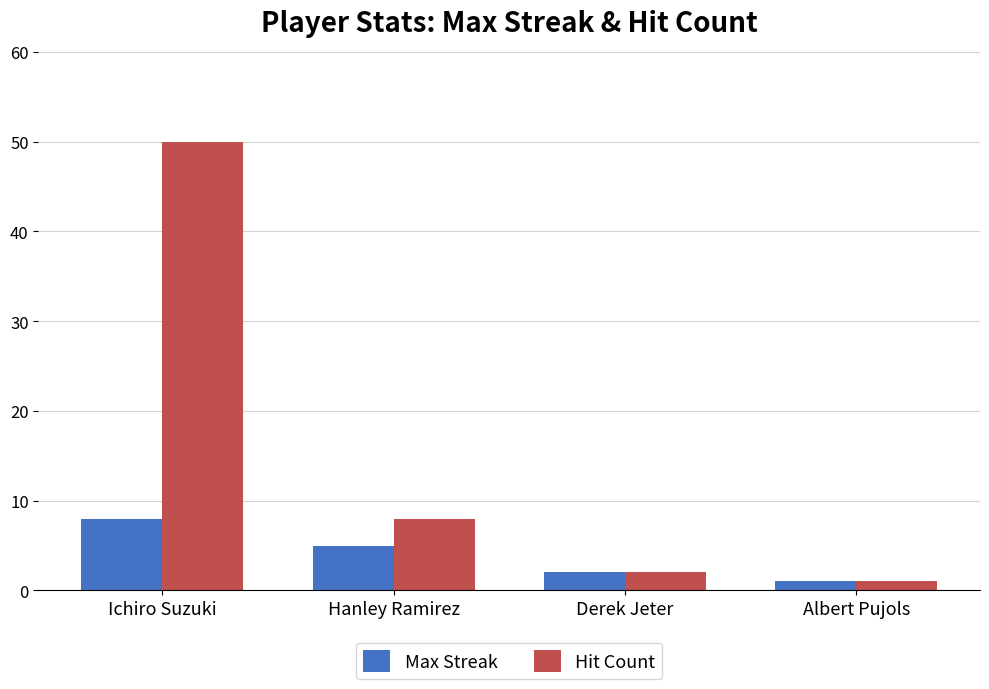

Which series has the widest spread of values?

Hit Count